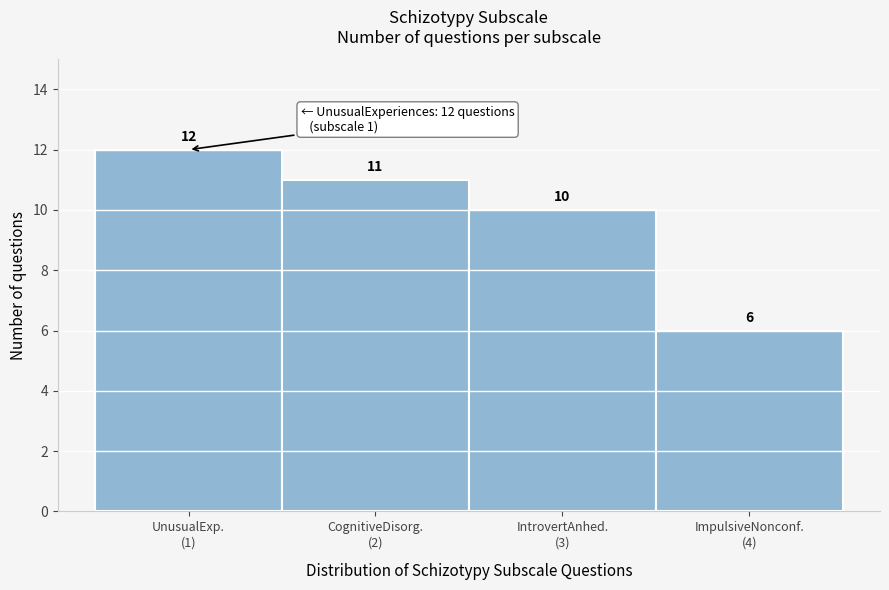

Reading right to left, list all the values displayed in this chart.

6	10	11	12